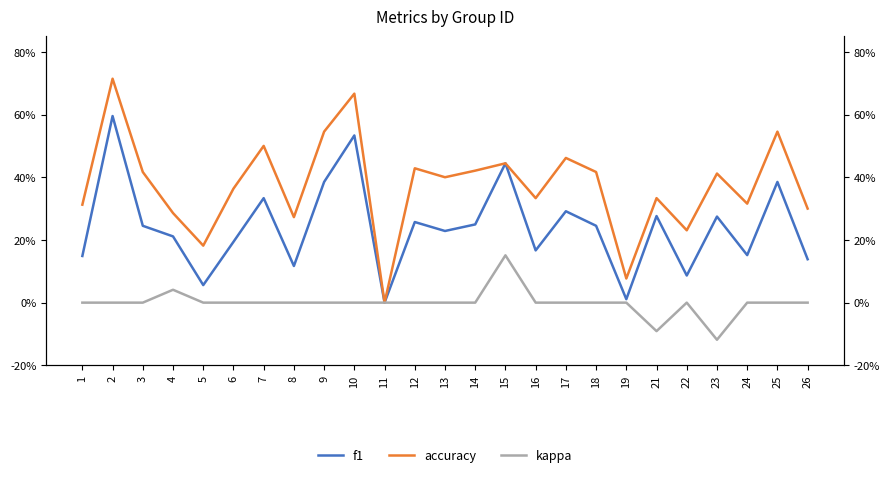

At which category does f1 reach its first local valley?

5